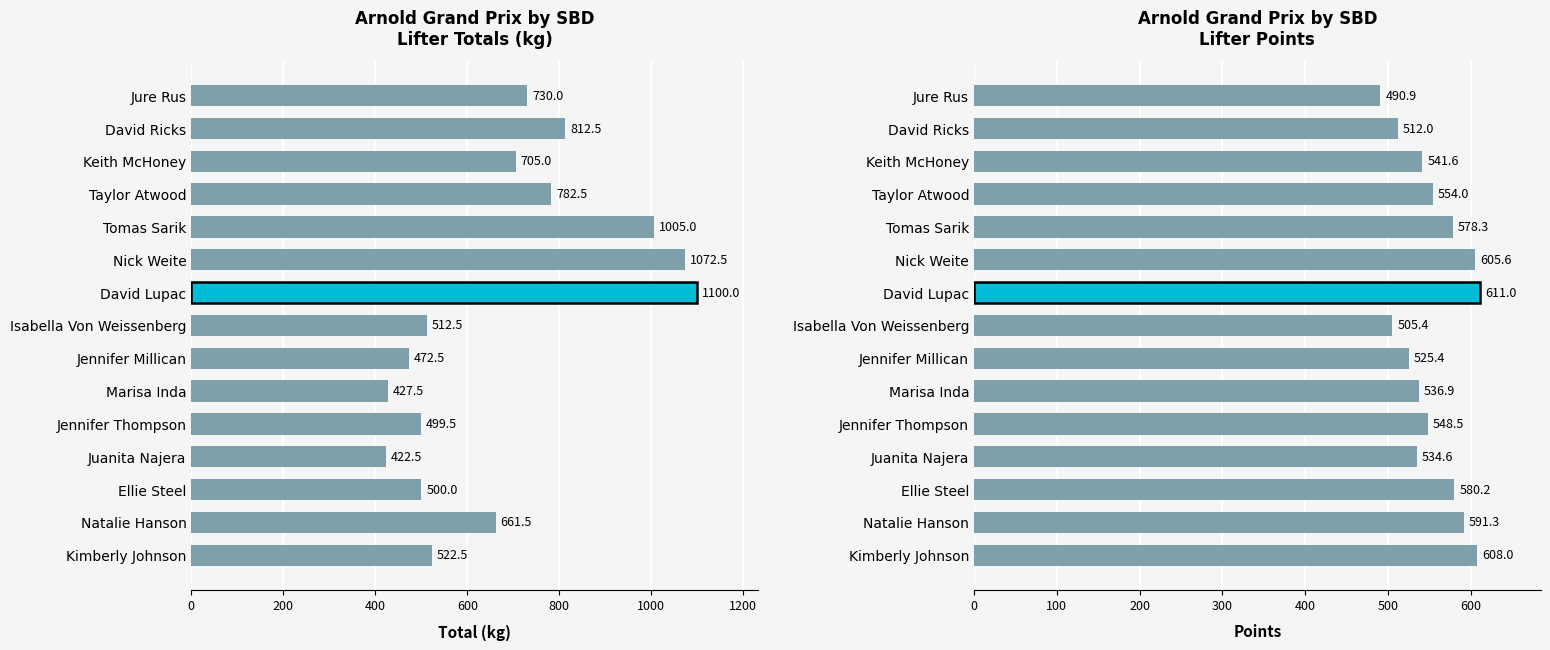

Reading right to left, transcribe all the data shown in this chart.

Total (kg): 730.0	812.5	705.0	782.5	1005.0	1072.5	1100.0	512.5	472.5	427.5	499.5	422.5	500.0	661.5	522.5
Points: 490.9	512.0	541.6	554.0	578.3	605.6	611.0	505.4	525.4	536.9	548.5	534.6	580.2	591.3	608.0